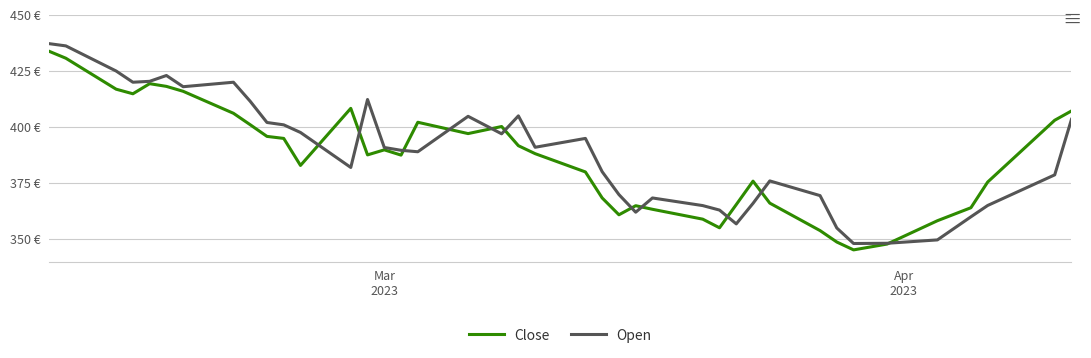

Which series has the largest total across all categories?

Open